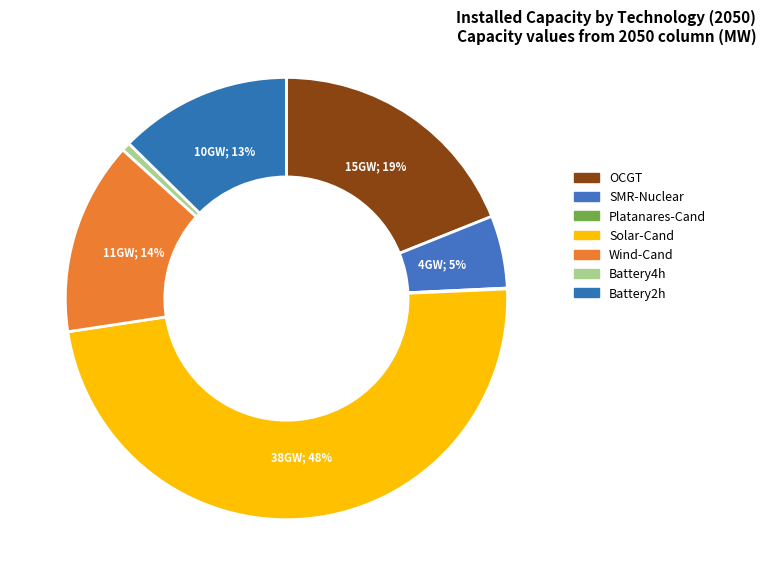

Between SMR-Nuclear and Platanares-Cand, which is larger?

SMR-Nuclear